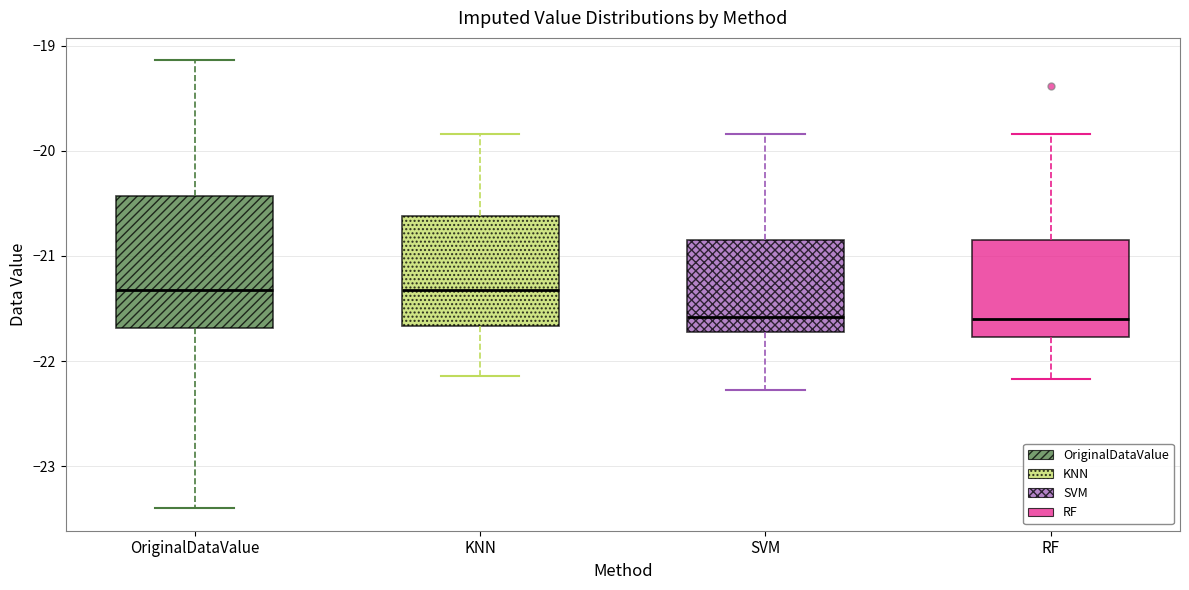

Which box is the tallest, from its lower edge to its upper edge?

OriginalDataValue